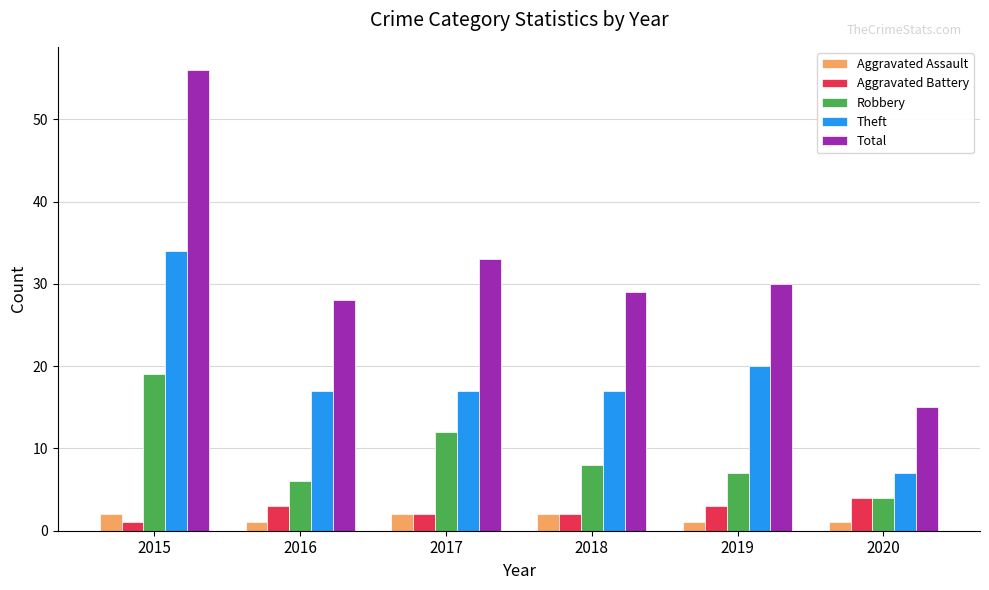

What value does the Total series have at 2015, to the nearest 5?

55